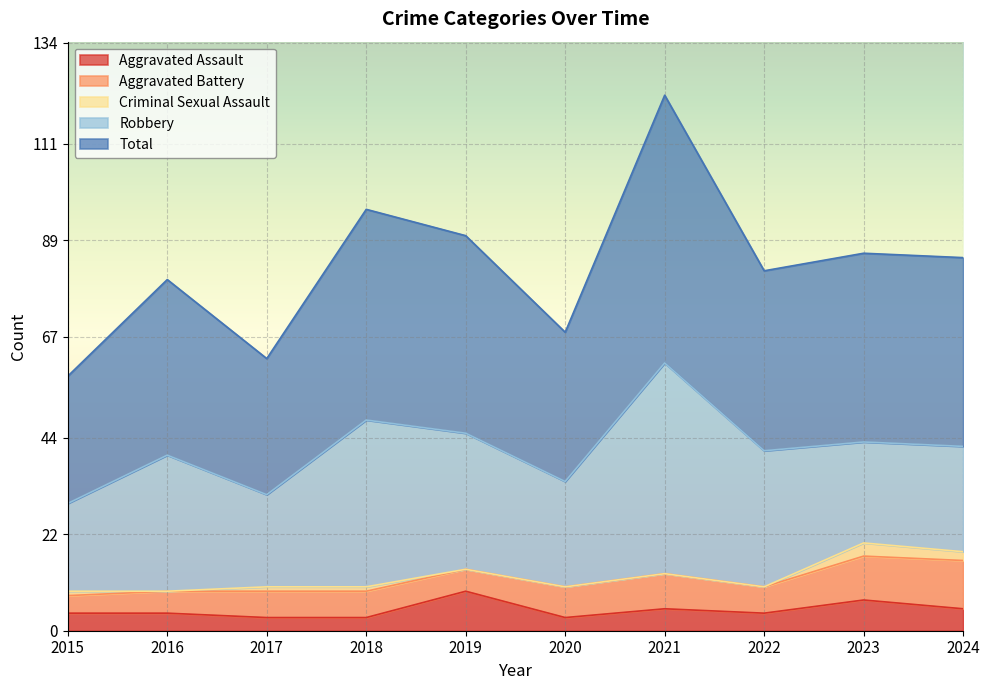

The Aggravated Battery series shows 8 at 2021. True or false?

True